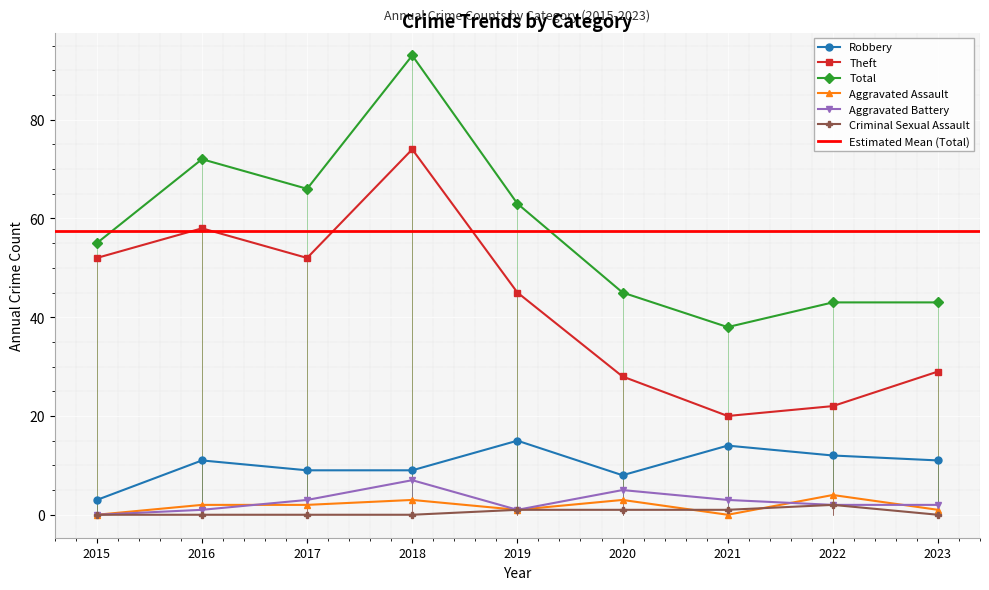

The value of Criminal Sexual Assault at 2018 is 0. True or false?

True